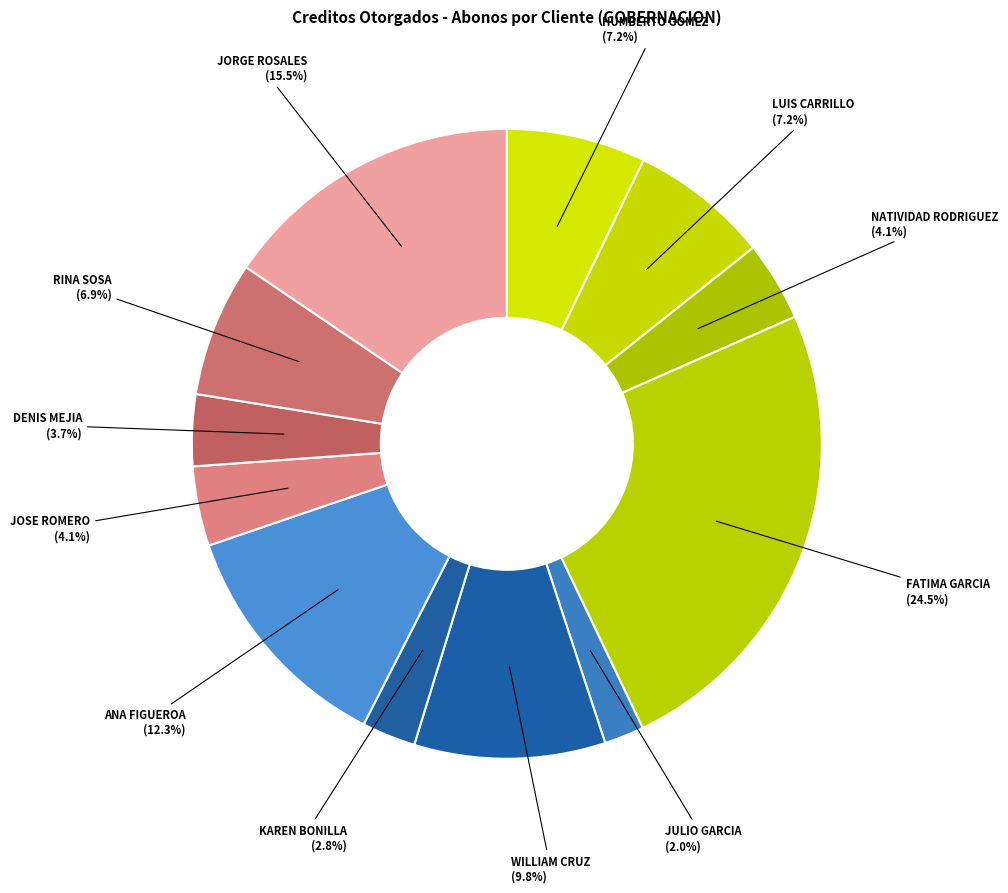

Combined, what portion of the pie is FATIMA GARCIA (24.5%) and LUIS CARRILLO (7.2%)?

31.7%